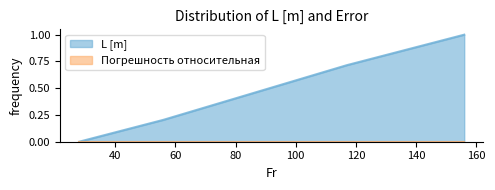

What is the sum of all values?

1.9